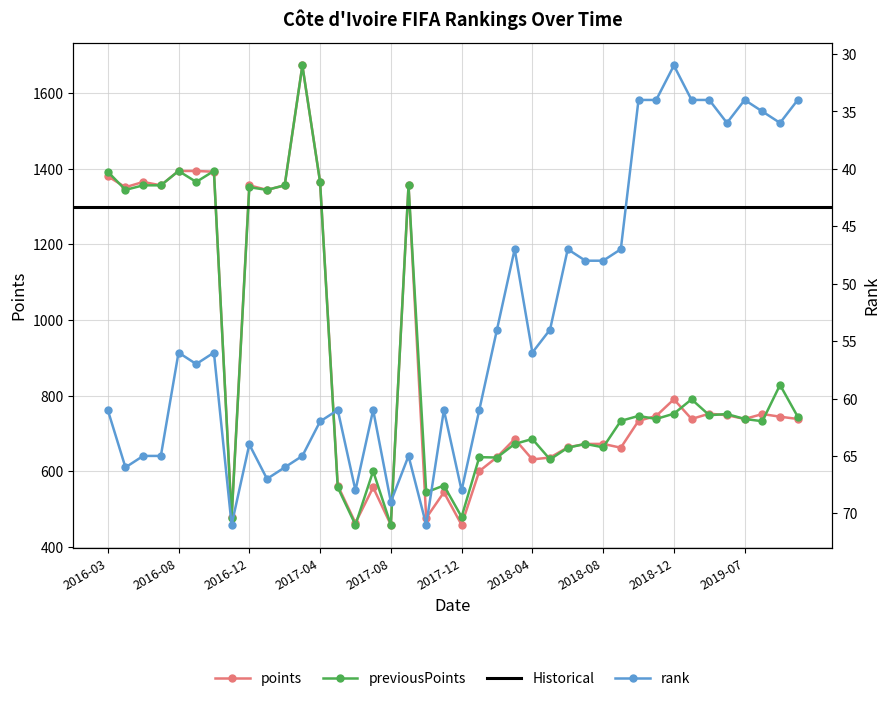

What is the approximate value of rank at 2018-11-29?

34